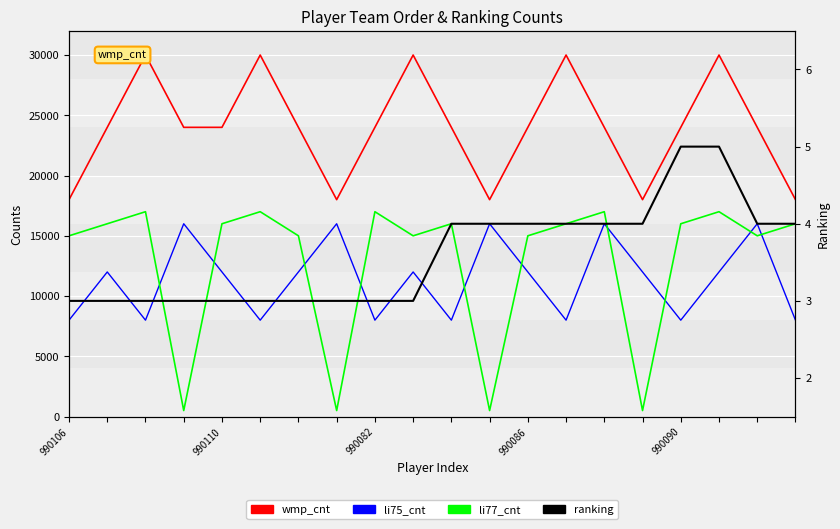

Reading right to left, what are all the values shown in this chart?

wmp_cnt: 18000	24000	30000	24000	18000	24000	30000	24000	18000	24000	30000	24000	18000	24000	30000	24000	24000	30000	24000	18000
li75_cnt: 8000	16000	12000	8000	12000	16000	8000	12000	16000	8000	12000	8000	16000	12000	8000	12000	16000	8000	12000	8000
li77_cnt: 16000	15000	17000	16000	500	17000	16000	15000	500	16000	15000	17000	500	15000	17000	16000	500	17000	16000	15000
ranking: 4	4	5	5	4	4	4	4	4	4	3	3	3	3	3	3	3	3	3	3